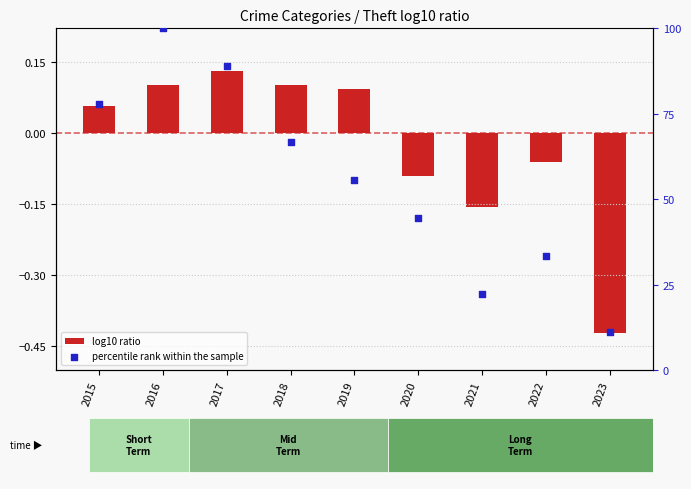

Which series contains the highest Y value?

percentile rank within the sample